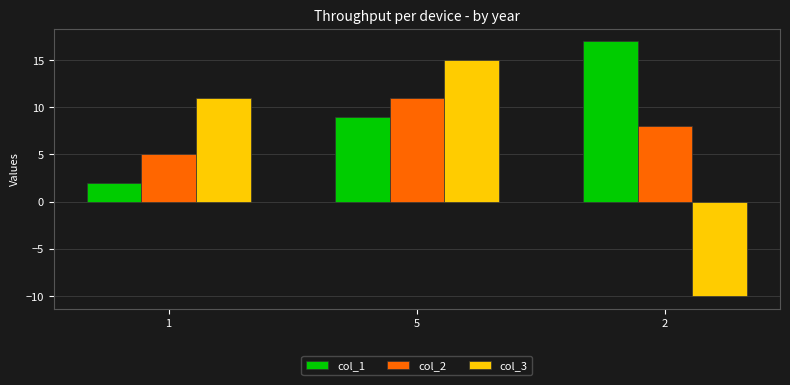

How many groups of bars are there?

3